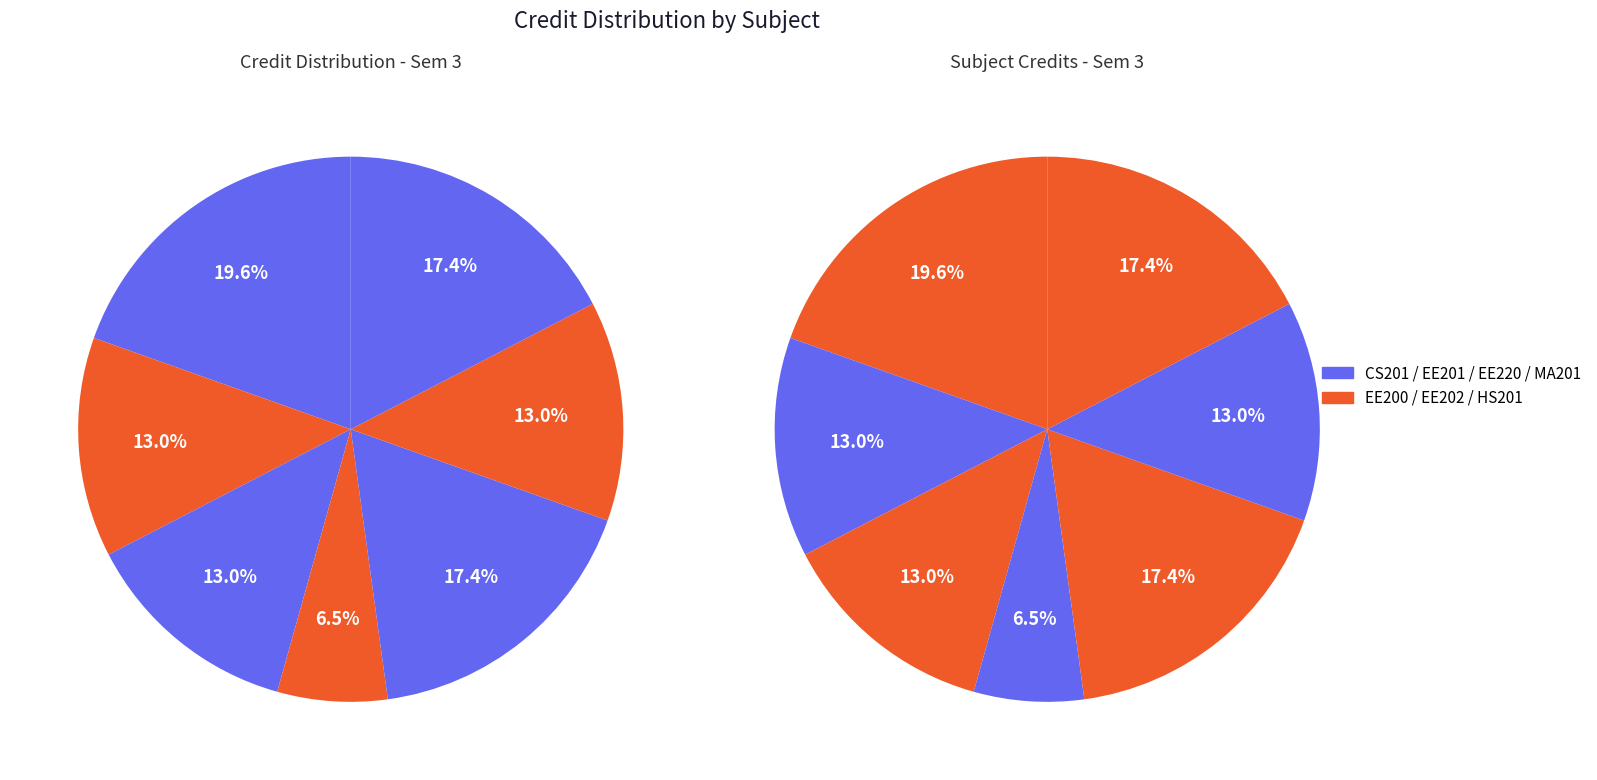

Combined, do MA201 and EE200 account for over 50%?

No